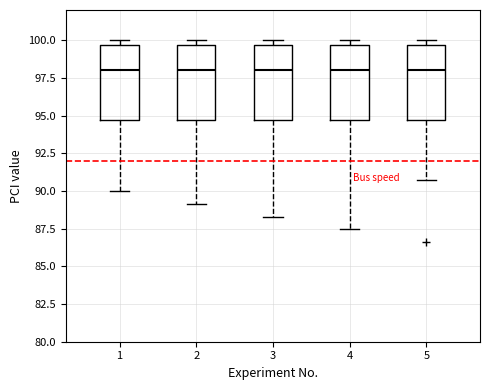

Where is the lower edge of the box at x = 1 on the y-axis? The values are not printed on the chart, so give them approximately, as read against the axis.

94.5